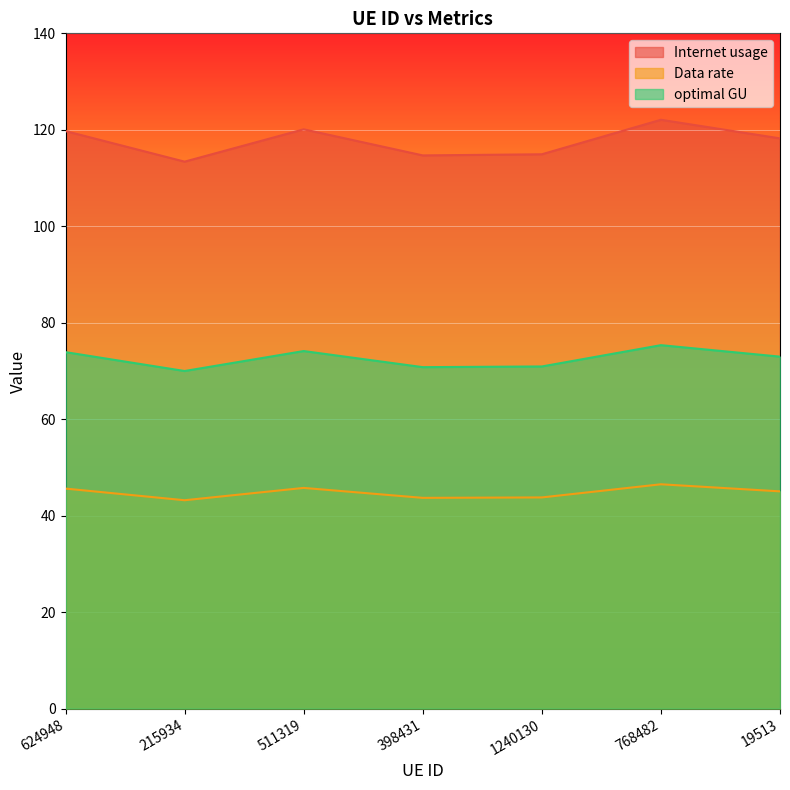

True or false: optimal GU and Data rate intersect in this chart.

False